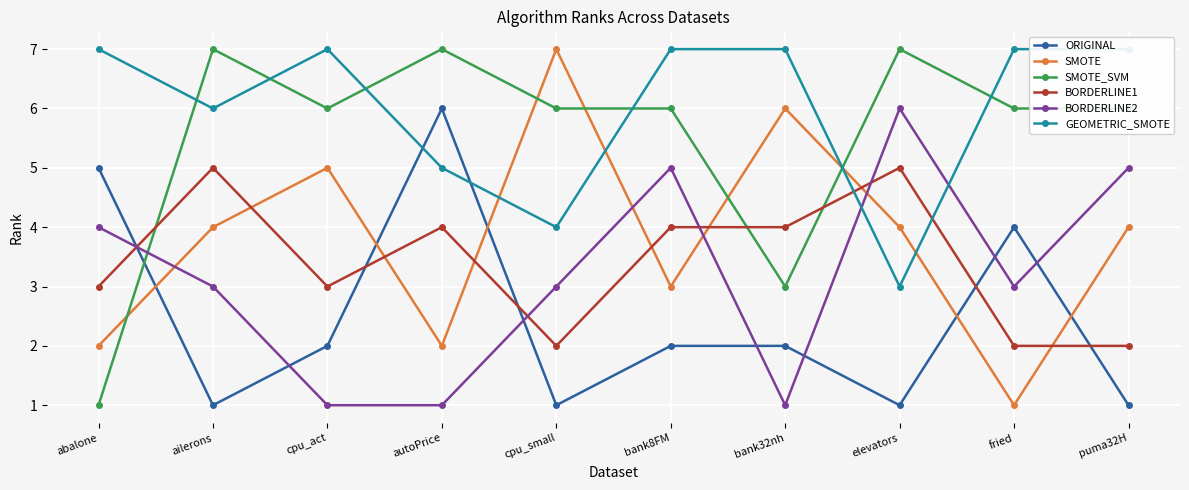

True or false: SMOTE has a value of 1 at abalone.

False